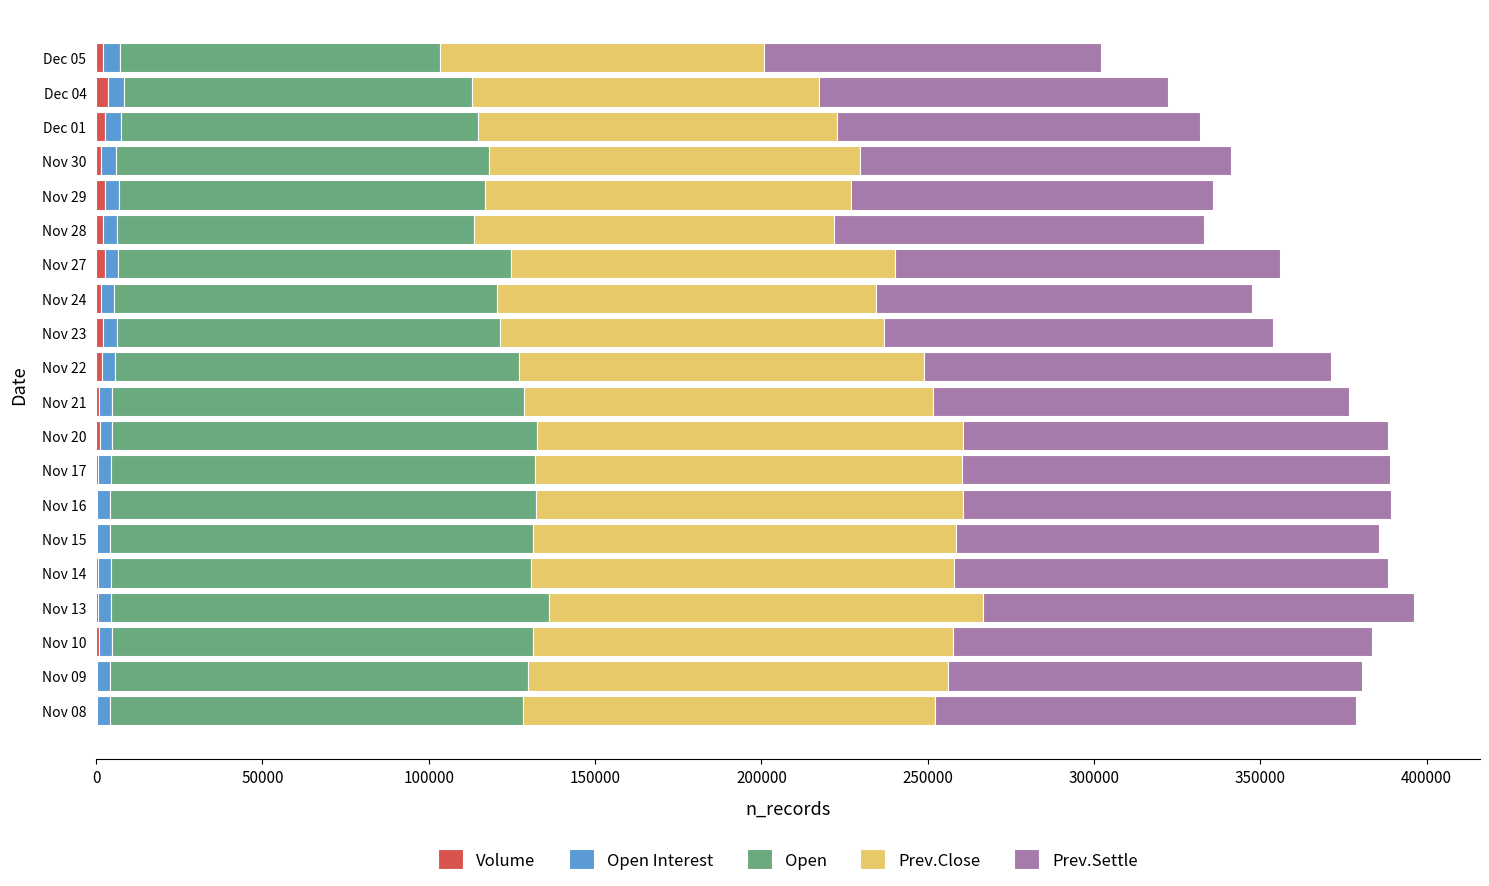

How many series are shown in this chart?

5